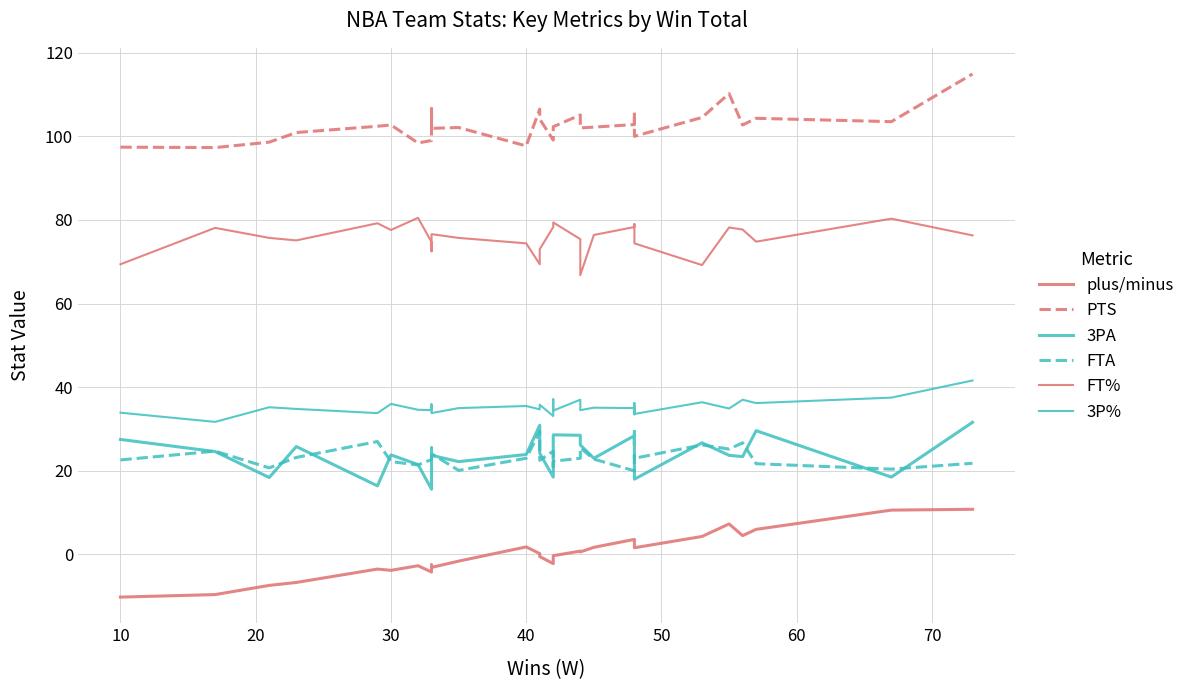

True or false: FTA has more than 1 interior local peaks.

True